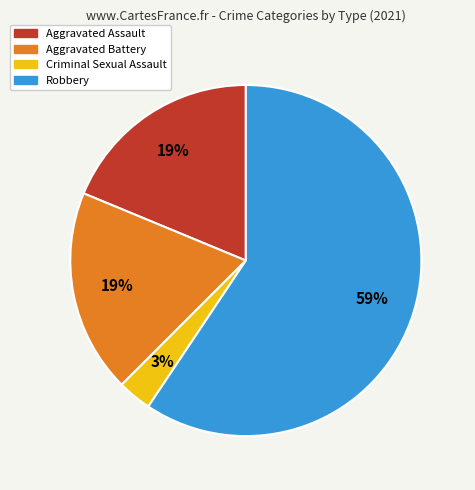

Is the sum of Robbery and Aggravated Battery greater than half?

Yes